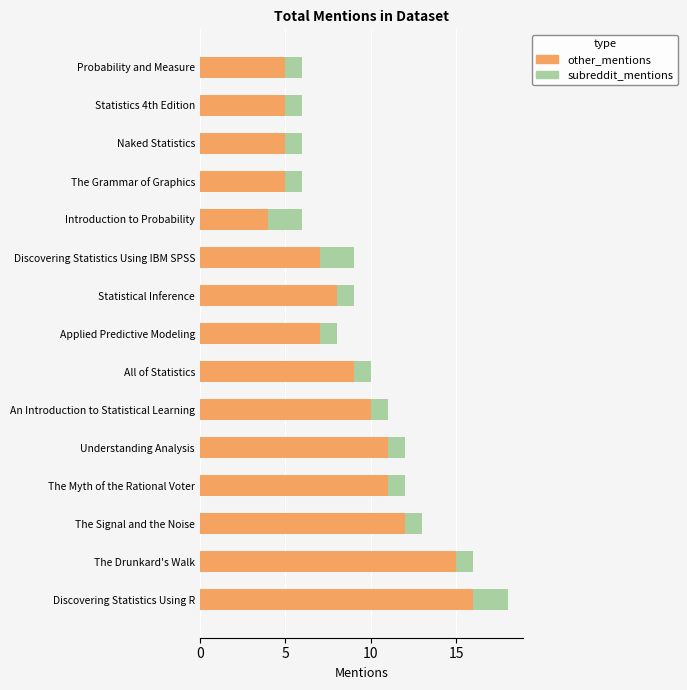

What is the difference between the maximum and second lowest values in the other_mentions series?

11